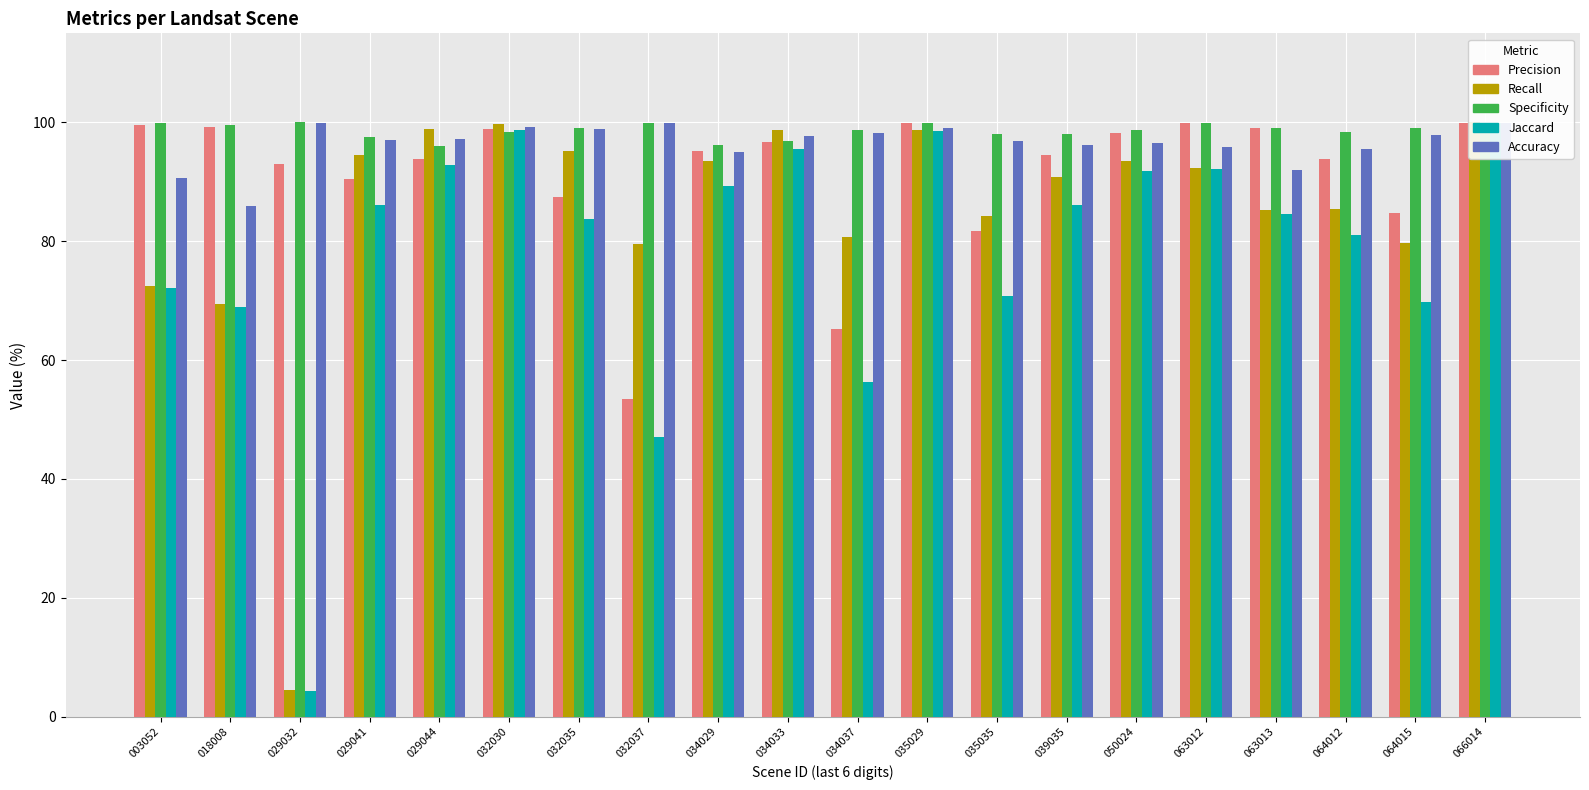

Where is Recall nearest to the value 52?

018008